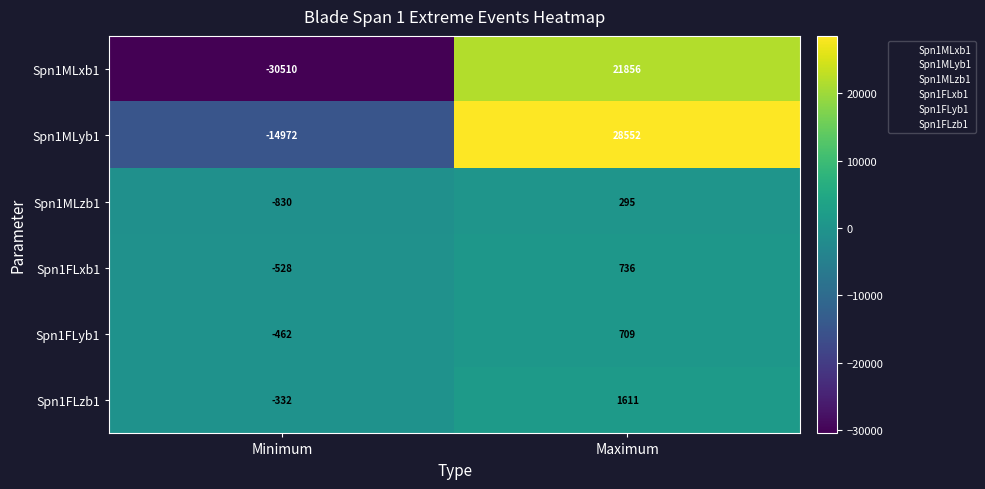

What is the minimum value shown in the chart?

-30510